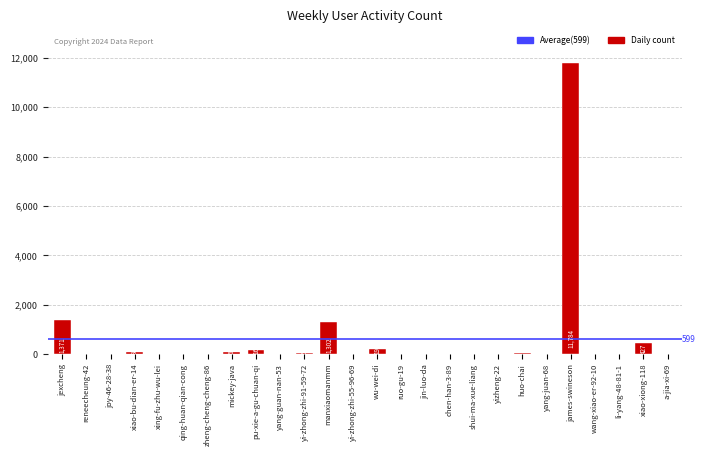

What is the difference between the values at joy-46-28-38 and wang-xiao-er-92-10?

12